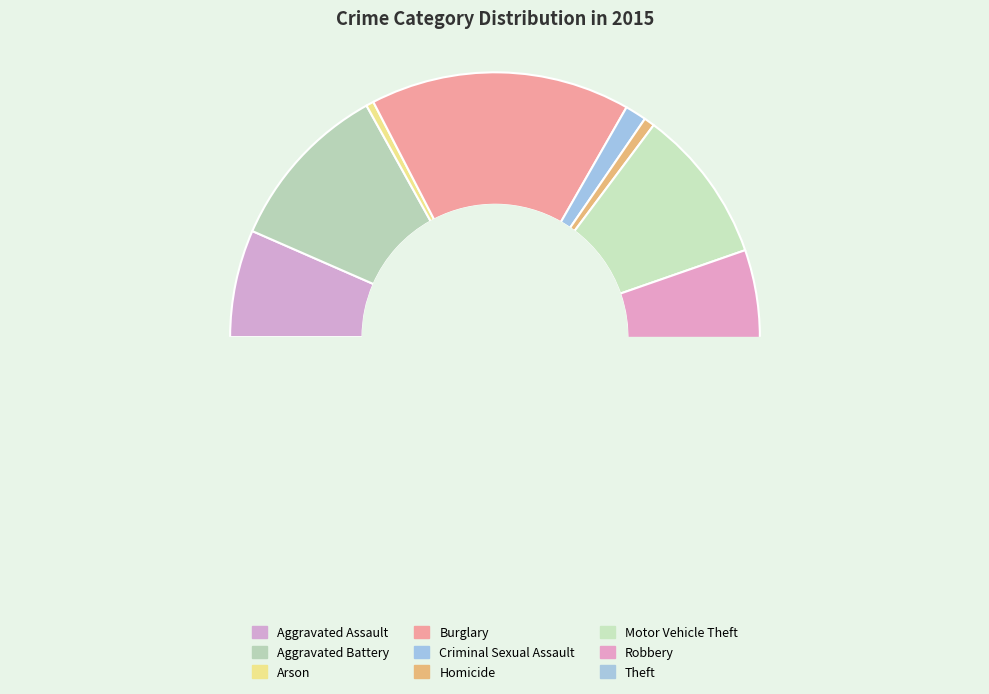

How many slices are in this pie chart?

9